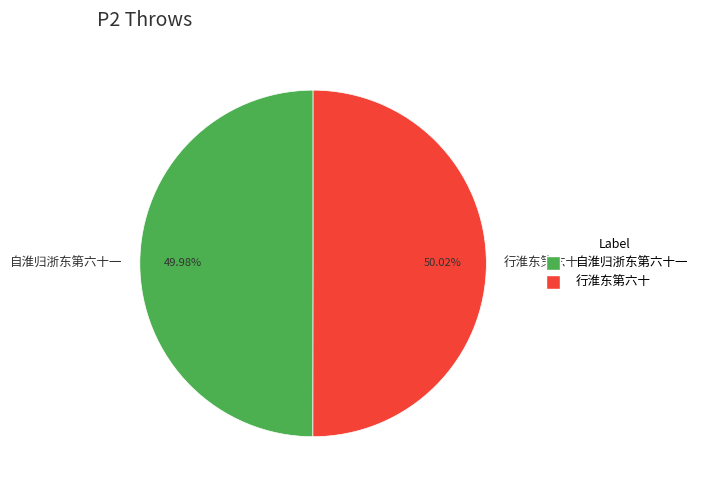

What is the ratio of the value at 自淮归浙东第六十一 to the value at 行淮东第六十?

1.0